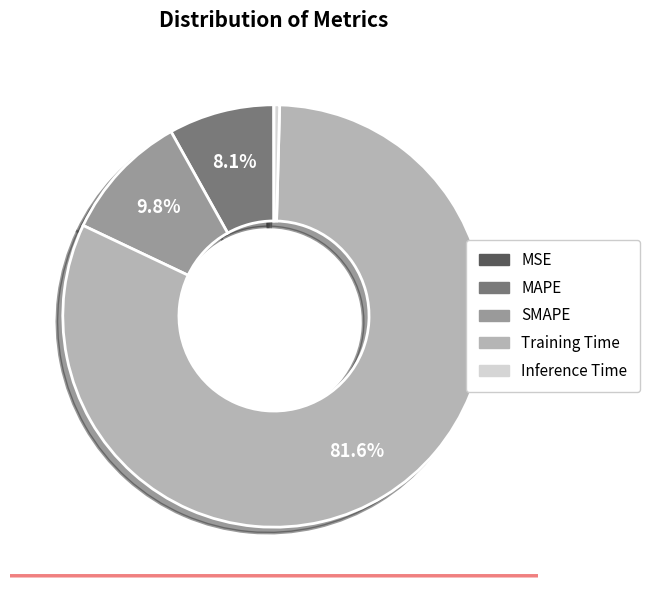

Which slice represents more than half of the pie?

Training Time